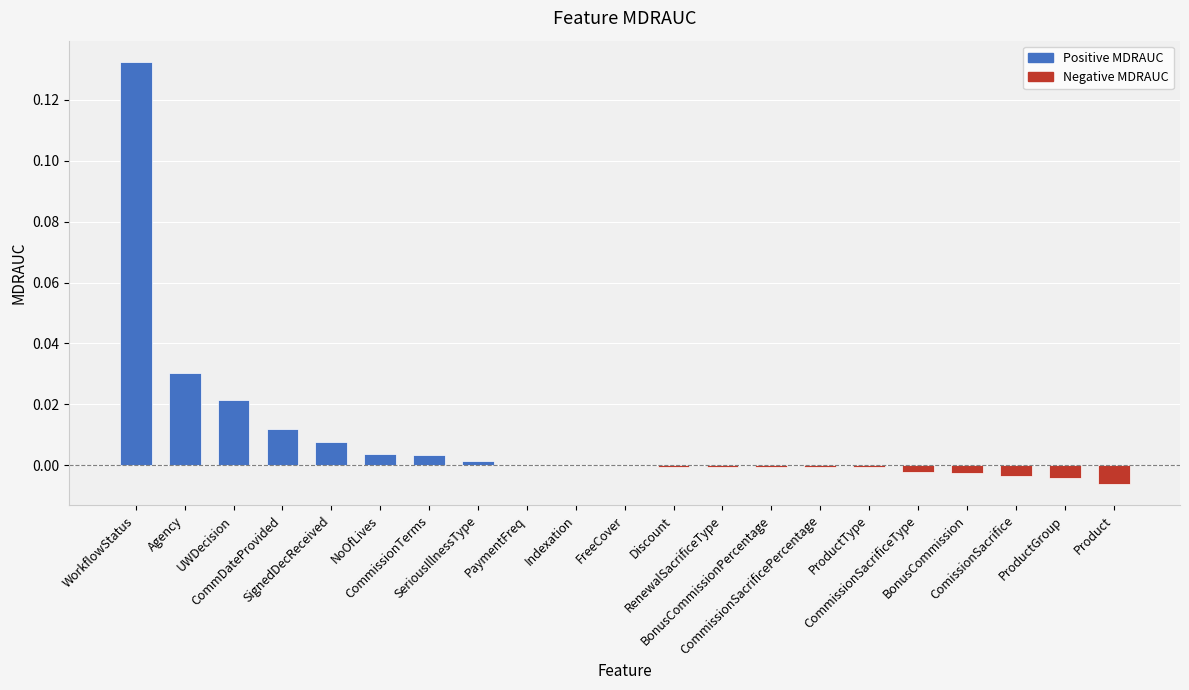

Is it true that the value at RenewalSacrificeType is -0.0?

False